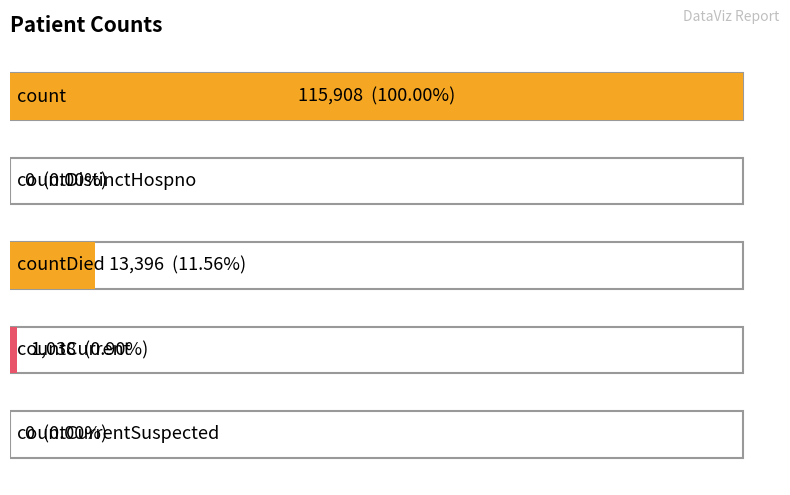

What is the maximum value shown in the chart?

115908